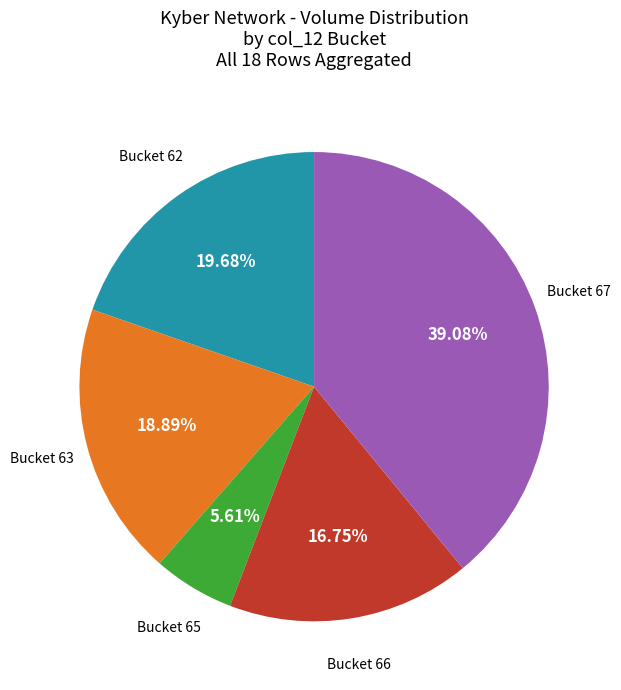

Is there a majority slice in this chart?

No